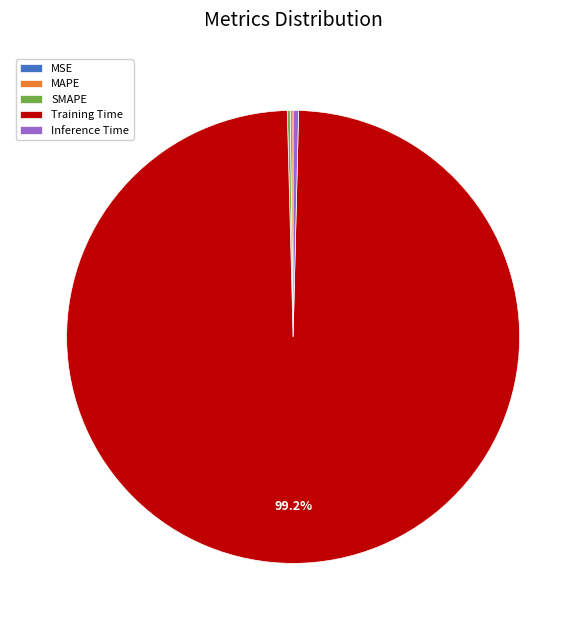

To the nearest percent, what is the difference between the largest and smallest slice percentages?

99%